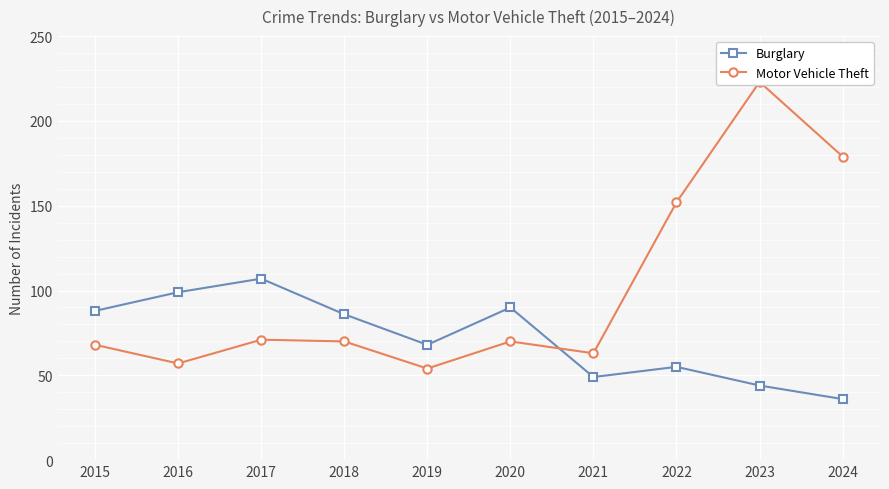

Which series has the widest spread of values?

Motor Vehicle Theft